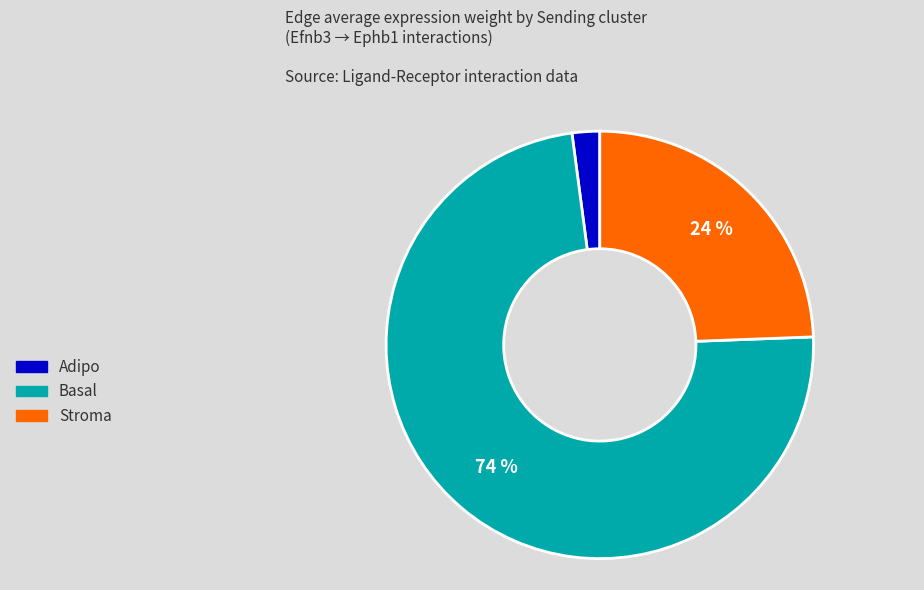

What is the smallest slice in the pie chart?

Adipo